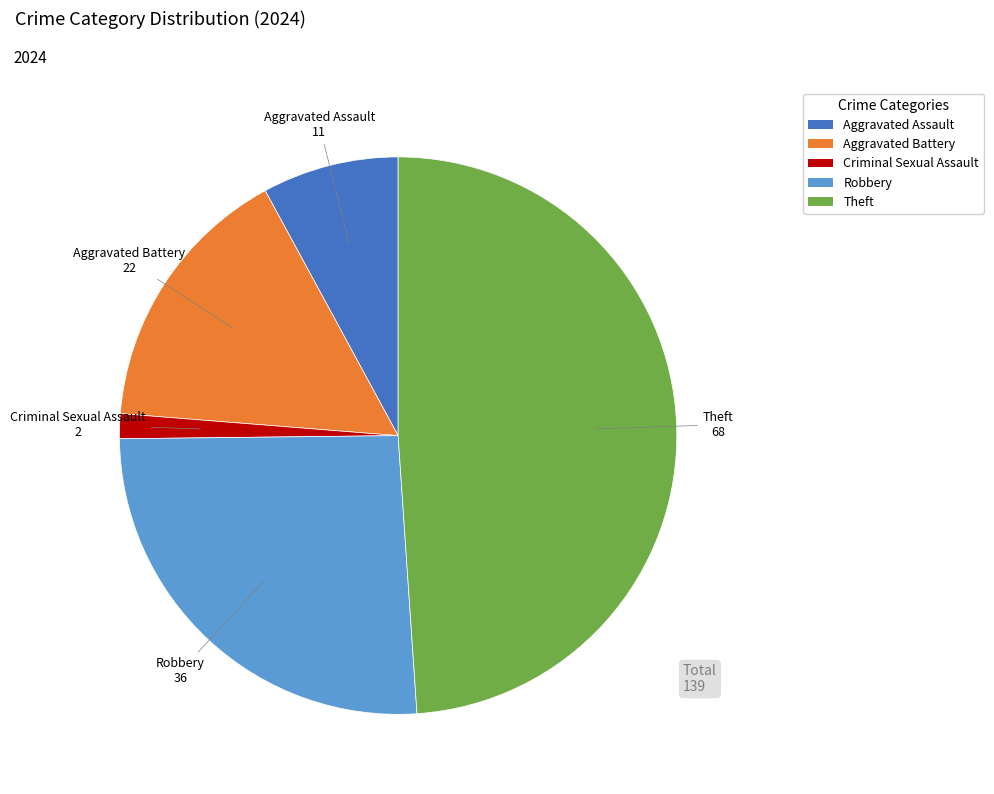

Rank the categories by value from lowest to highest.

Criminal Sexual Assault, Aggravated Assault, Aggravated Battery, Robbery, Theft